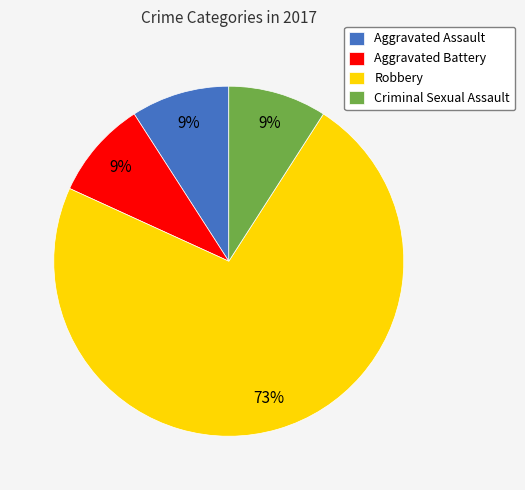

Between Robbery and Criminal Sexual Assault, which is larger?

Robbery